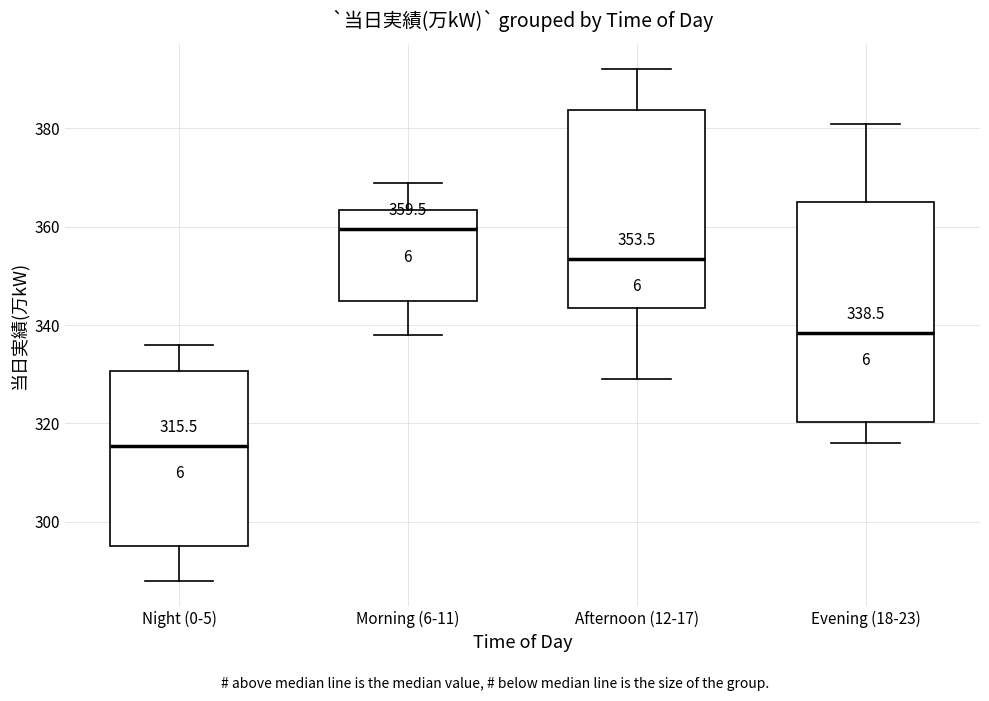

Which box is the tallest, from its lower edge to its upper edge?

Evening (18-23)